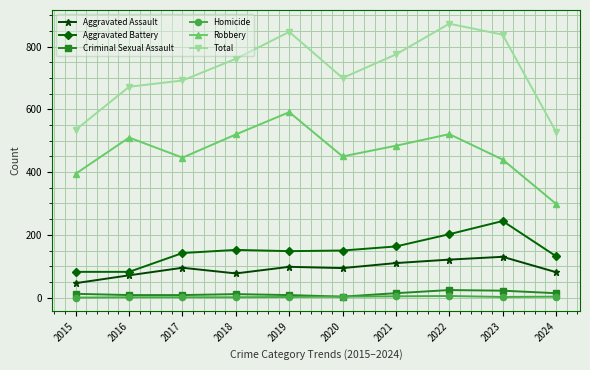

How many lines are shown in the chart?

6